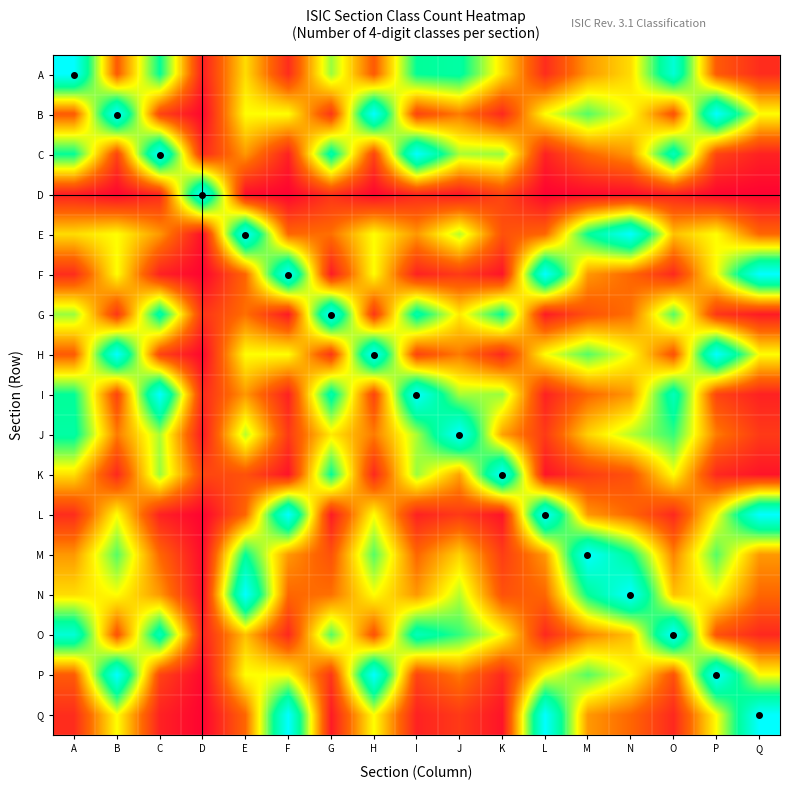

Reading right to left, list all the values displayed in this chart.

A: Q=11.1	P=22.2	O=90.0	N=44.4	M=33.3	L=11.1	K=45.0	J=77.8	I=75.0	H=22.2	G=60.0	F=11.1	E=44.4	D=7.6	C=75.0	B=22.2	A=100.0
B: Q=50.0	P=100.0	O=20.0	N=50.0	M=66.7	L=50.0	K=10.0	J=28.6	I=16.7	H=100.0	G=13.3	F=50.0	E=50.0	D=1.7	C=16.7	B=100.0	A=22.2
C: Q=8.3	P=16.7	O=83.3	N=33.3	M=25.0	L=8.3	K=60.0	J=58.3	I=100.0	H=16.7	G=80.0	F=8.3	E=33.3	D=10.1	C=100.0	B=16.7	A=75.0
D: Q=0.8	P=1.7	O=8.4	N=3.4	M=2.5	L=0.8	K=16.8	J=5.9	I=10.1	H=1.7	G=12.6	F=0.8	E=3.4	D=100.0	C=10.1	B=1.7	A=7.6
E: Q=25.0	P=50.0	O=40.0	N=100.0	M=75.0	L=25.0	K=20.0	J=57.1	I=33.3	H=50.0	G=26.7	F=25.0	E=100.0	D=3.4	C=33.3	B=50.0	A=44.4
F: Q=100.0	P=50.0	O=10.0	N=25.0	M=33.3	L=100.0	K=5.0	J=14.3	I=8.3	H=50.0	G=6.7	F=100.0	E=25.0	D=0.8	C=8.3	B=50.0	A=11.1
G: Q=6.7	P=13.3	O=66.7	N=26.7	M=20.0	L=6.7	K=75.0	J=46.7	I=80.0	H=13.3	G=100.0	F=6.7	E=26.7	D=12.6	C=80.0	B=13.3	A=60.0
H: Q=50.0	P=100.0	O=20.0	N=50.0	M=66.7	L=50.0	K=10.0	J=28.6	I=16.7	H=100.0	G=13.3	F=50.0	E=50.0	D=1.7	C=16.7	B=100.0	A=22.2
I: Q=8.3	P=16.7	O=83.3	N=33.3	M=25.0	L=8.3	K=60.0	J=58.3	I=100.0	H=16.7	G=80.0	F=8.3	E=33.3	D=10.1	C=100.0	B=16.7	A=75.0
J: Q=14.3	P=28.6	O=70.0	N=57.1	M=42.9	L=14.3	K=35.0	J=100.0	I=58.3	H=28.6	G=46.7	F=14.3	E=57.1	D=5.9	C=58.3	B=28.6	A=77.8
K: Q=5.0	P=10.0	O=50.0	N=20.0	M=15.0	L=5.0	K=100.0	J=35.0	I=60.0	H=10.0	G=75.0	F=5.0	E=20.0	D=16.8	C=60.0	B=10.0	A=45.0
L: Q=100.0	P=50.0	O=10.0	N=25.0	M=33.3	L=100.0	K=5.0	J=14.3	I=8.3	H=50.0	G=6.7	F=100.0	E=25.0	D=0.8	C=8.3	B=50.0	A=11.1
M: Q=33.3	P=66.7	O=30.0	N=75.0	M=100.0	L=33.3	K=15.0	J=42.9	I=25.0	H=66.7	G=20.0	F=33.3	E=75.0	D=2.5	C=25.0	B=66.7	A=33.3
N: Q=25.0	P=50.0	O=40.0	N=100.0	M=75.0	L=25.0	K=20.0	J=57.1	I=33.3	H=50.0	G=26.7	F=25.0	E=100.0	D=3.4	C=33.3	B=50.0	A=44.4
O: Q=10.0	P=20.0	O=100.0	N=40.0	M=30.0	L=10.0	K=50.0	J=70.0	I=83.3	H=20.0	G=66.7	F=10.0	E=40.0	D=8.4	C=83.3	B=20.0	A=90.0
P: Q=50.0	P=100.0	O=20.0	N=50.0	M=66.7	L=50.0	K=10.0	J=28.6	I=16.7	H=100.0	G=13.3	F=50.0	E=50.0	D=1.7	C=16.7	B=100.0	A=22.2
Q: Q=100.0	P=50.0	O=10.0	N=25.0	M=33.3	L=100.0	K=5.0	J=14.3	I=8.3	H=50.0	G=6.7	F=100.0	E=25.0	D=0.8	C=8.3	B=50.0	A=11.1